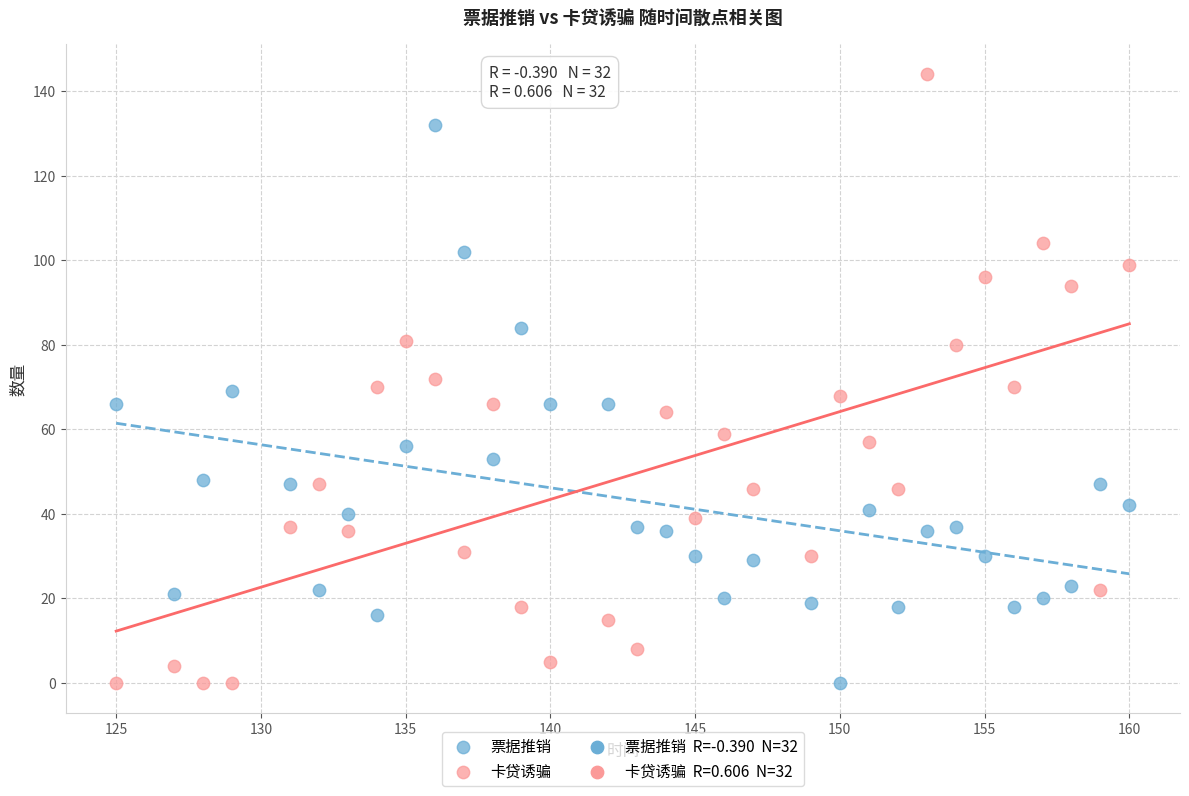

Which series reaches the maximum Y coordinate?

卡贷诱骗